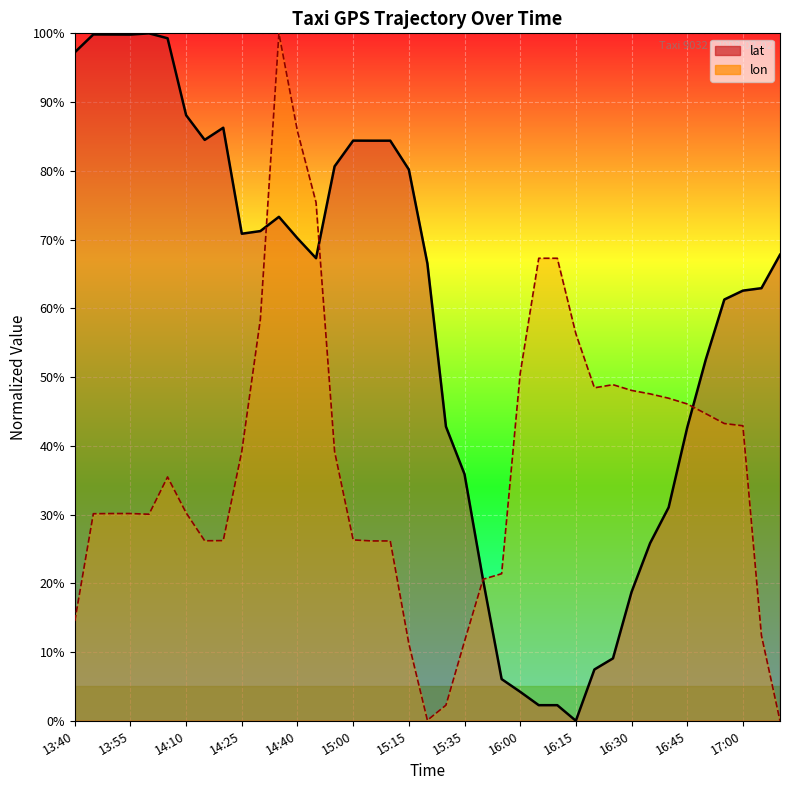

How many categories are shown in the chart?

39